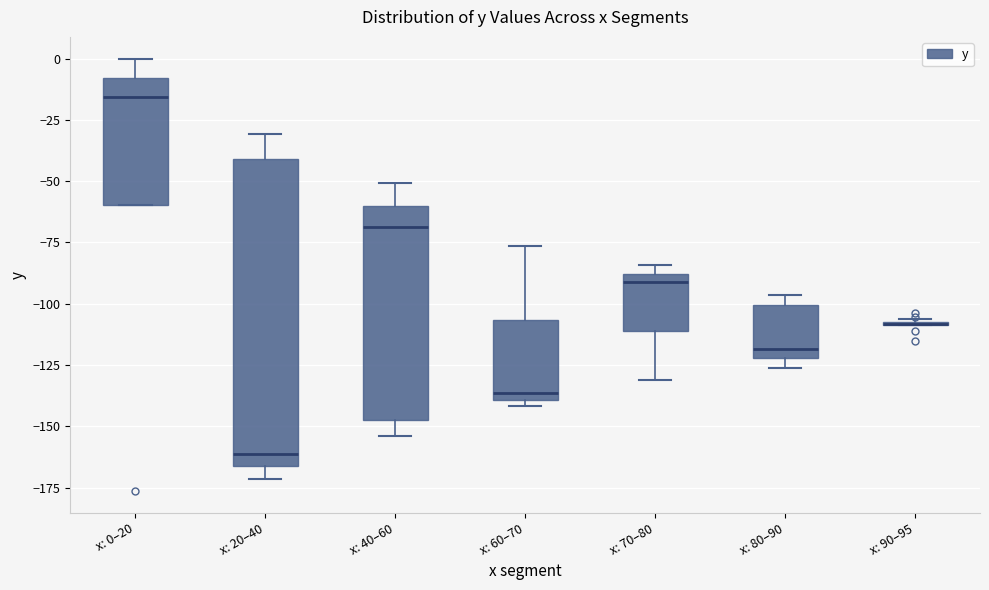

Which box is the tallest, from its lower edge to its upper edge?

x: 20–40